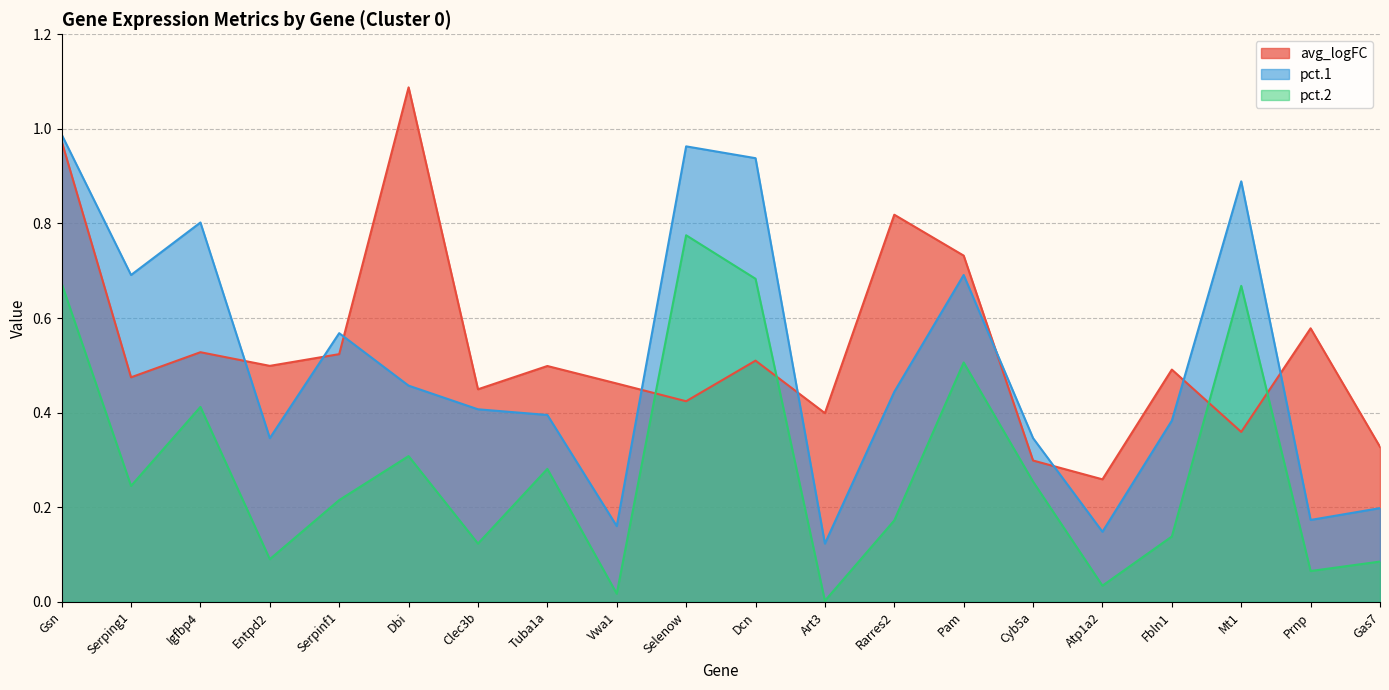

Reading right to left, what are all the values shown in this chart?

avg_logFC: Gas7=0.3	Prnp=0.6	Mt1=0.4	Fbln1=0.5	Atp1a2=0.3	Cyb5a=0.3	Pam=0.7	Rarres2=0.8	Art3=0.4	Dcn=0.5	Selenow=0.4	Vwa1=0.5	Tuba1a=0.5	Clec3b=0.4	Dbi=1.1	Serpinf1=0.5	Entpd2=0.5	Igfbp4=0.5	Serping1=0.5	Gsn=1.0
pct.1: Gas7=0.2	Prnp=0.2	Mt1=0.9	Fbln1=0.4	Atp1a2=0.1	Cyb5a=0.3	Pam=0.7	Rarres2=0.4	Art3=0.1	Dcn=0.9	Selenow=1.0	Vwa1=0.2	Tuba1a=0.4	Clec3b=0.4	Dbi=0.5	Serpinf1=0.6	Entpd2=0.3	Igfbp4=0.8	Serping1=0.7	Gsn=1.0
pct.2: Gas7=0.1	Prnp=0.1	Mt1=0.7	Fbln1=0.1	Atp1a2=0.0	Cyb5a=0.3	Pam=0.5	Rarres2=0.2	Art3=0.0	Dcn=0.7	Selenow=0.8	Vwa1=0.0	Tuba1a=0.3	Clec3b=0.1	Dbi=0.3	Serpinf1=0.2	Entpd2=0.1	Igfbp4=0.4	Serping1=0.2	Gsn=0.7